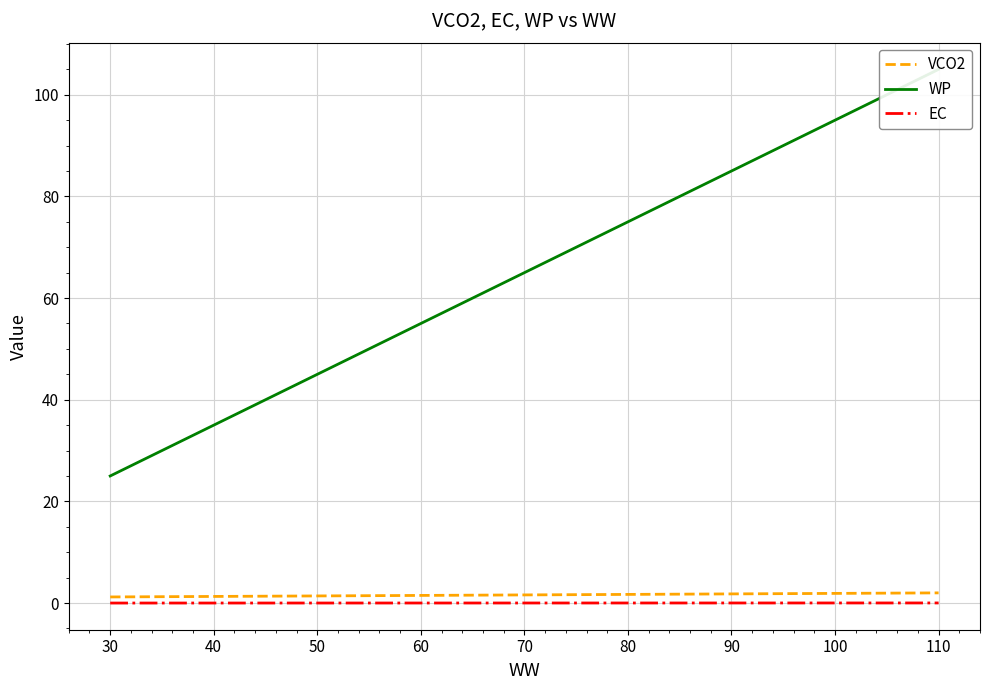

True or false: VCO2 and EC cross at least once.

False